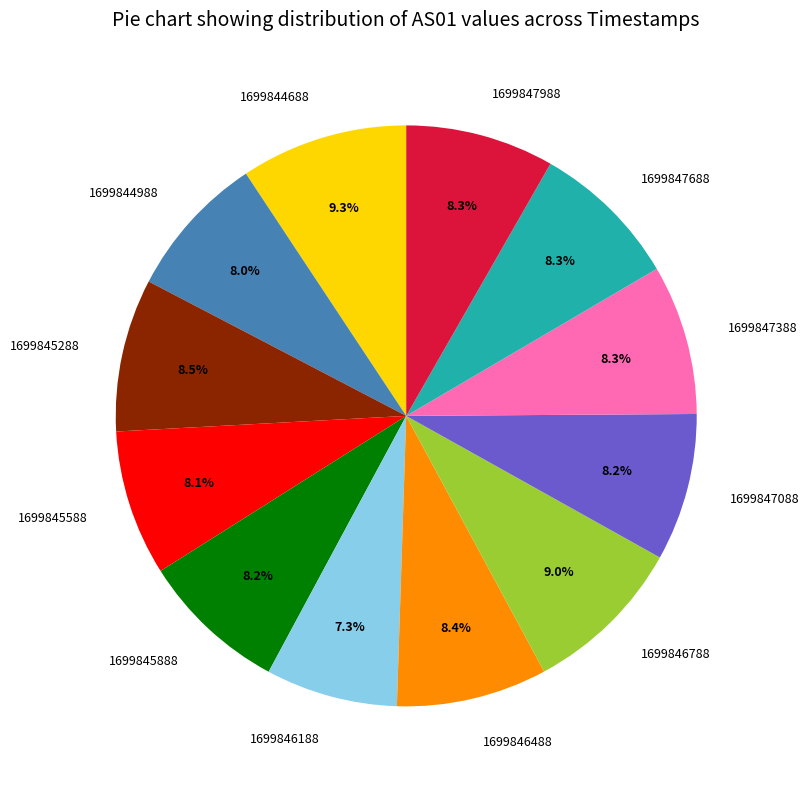

What is the smallest slice in the pie chart?

1699846188